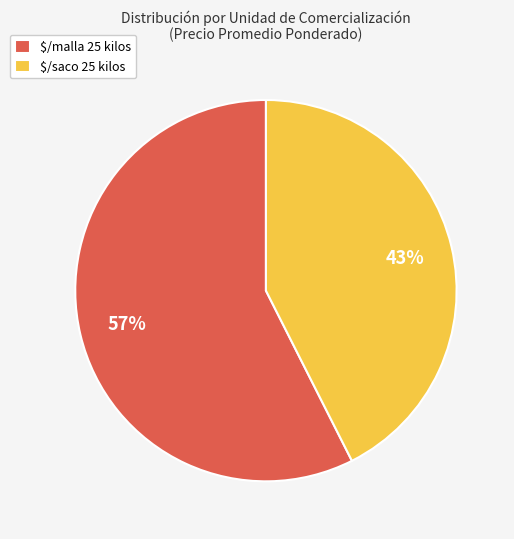

The $/malla 25 kilos slice represents 65% of the pie. True or false?

False